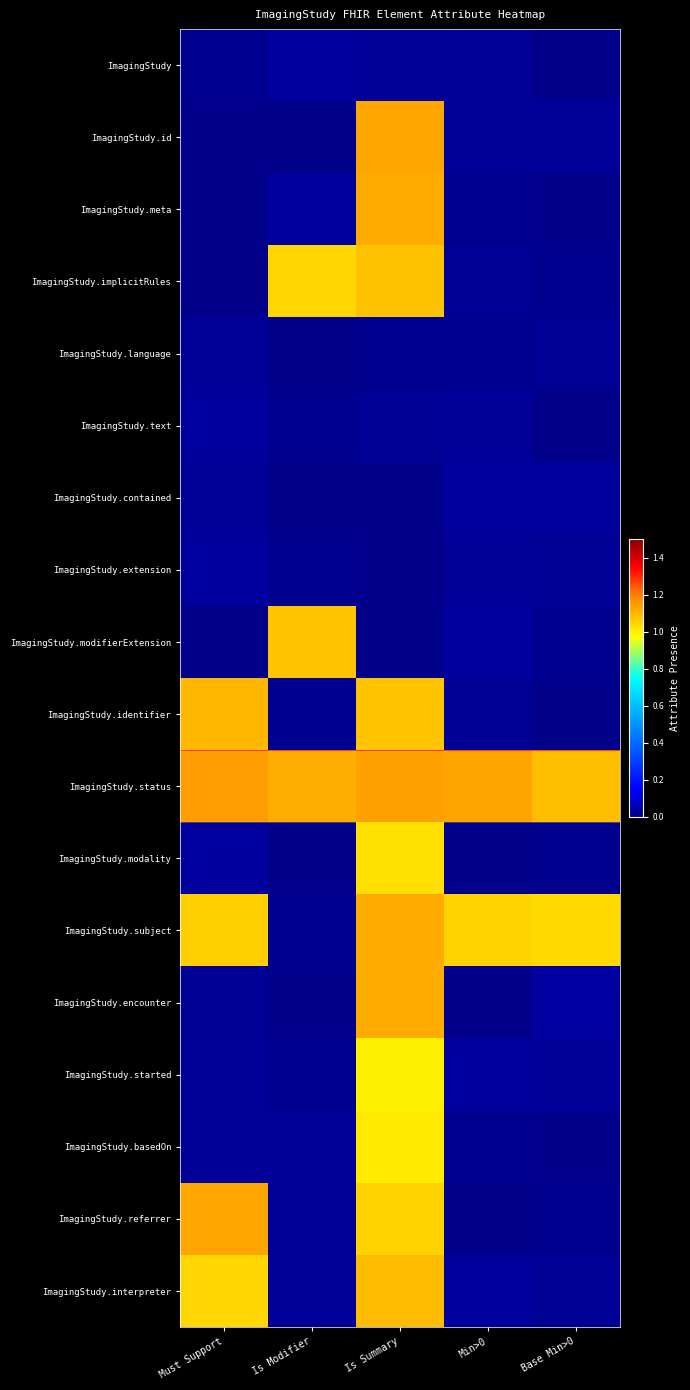

What is the total value across all series at Is Modifier?

3.4